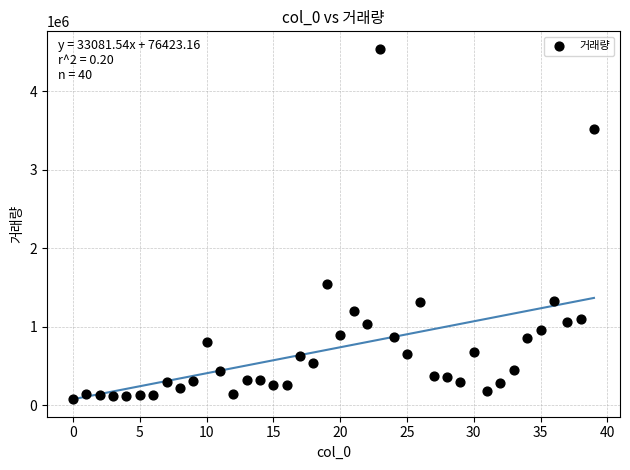

What Y value in the scatter plot is closest to 2309965?

1537614